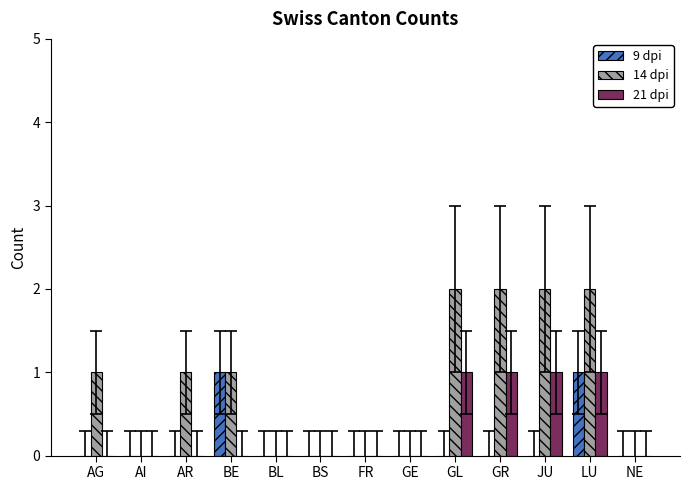

How many groups of bars are there?

13